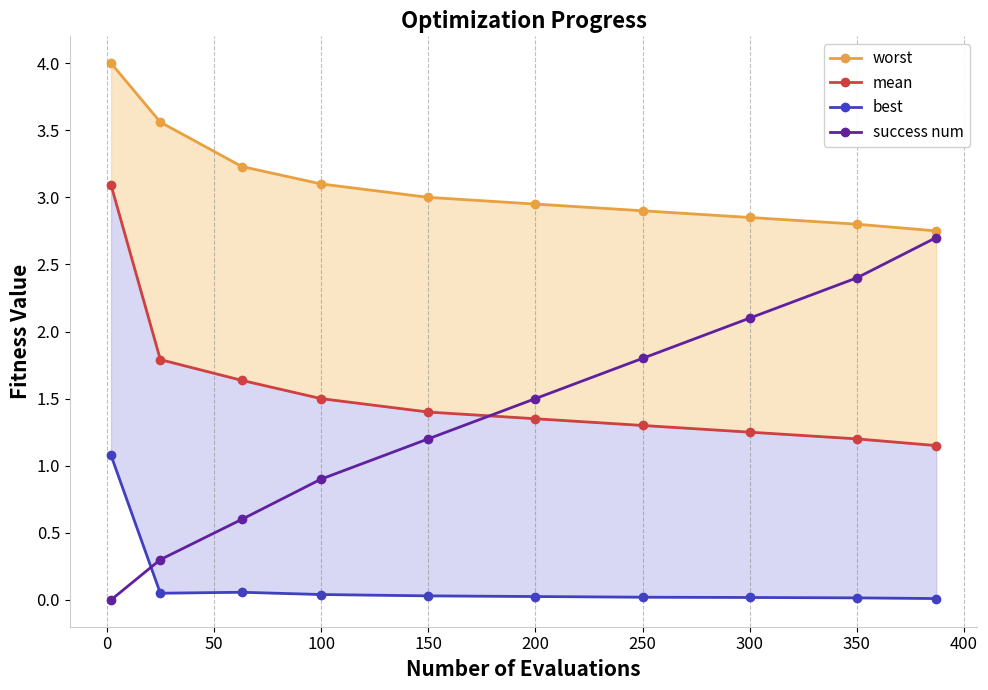

What position from the right is 350?

2